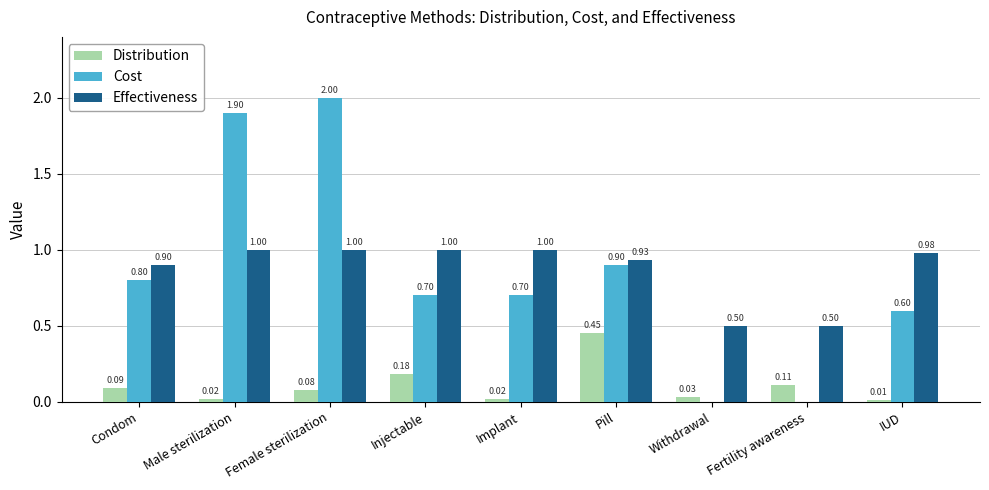

What are all the series names shown in the legend?

Distribution, Cost, Effectiveness